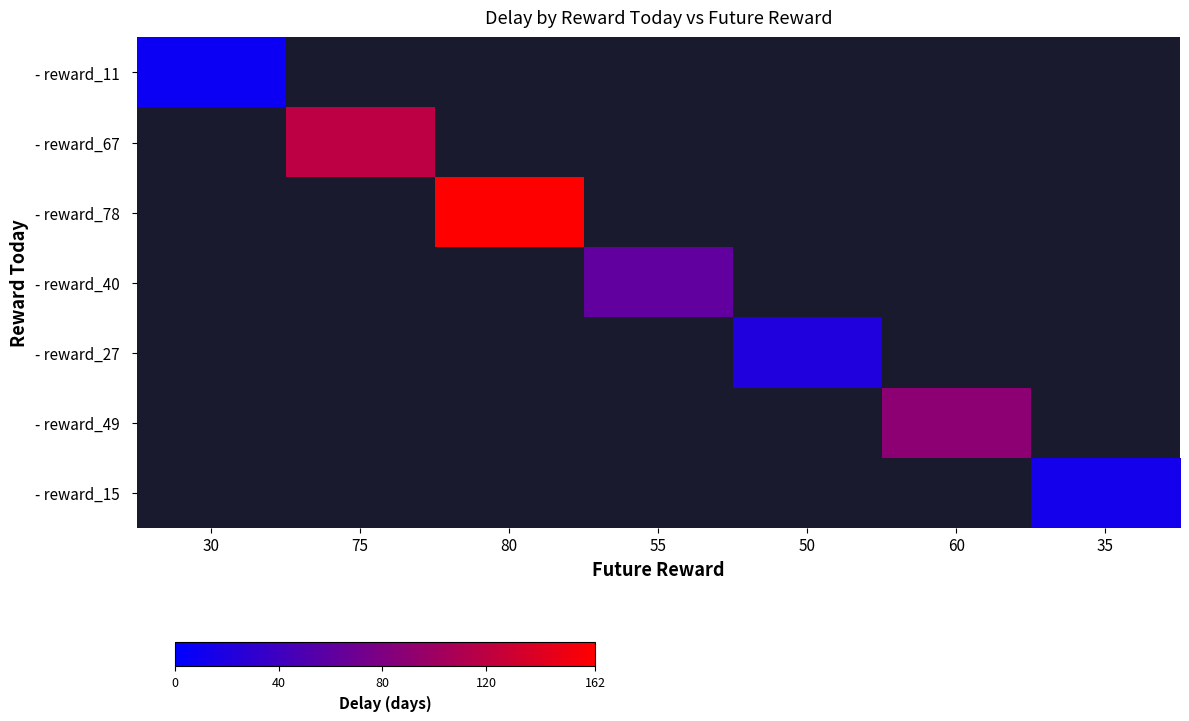

Which category has the lowest value across all series?

30